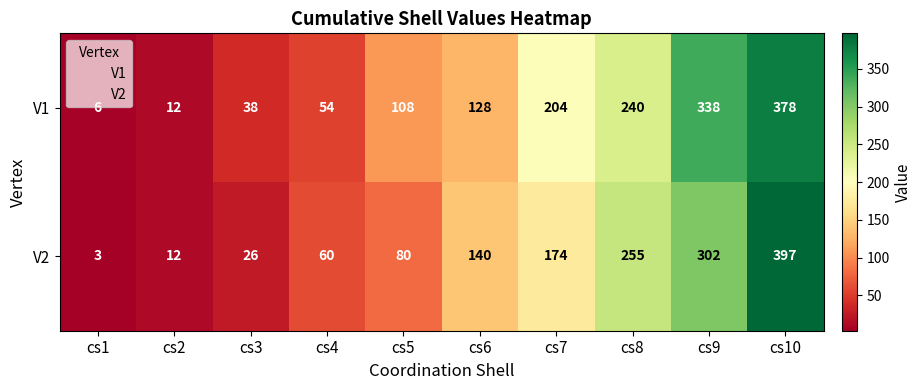

Read the V1 value at cs4.

54